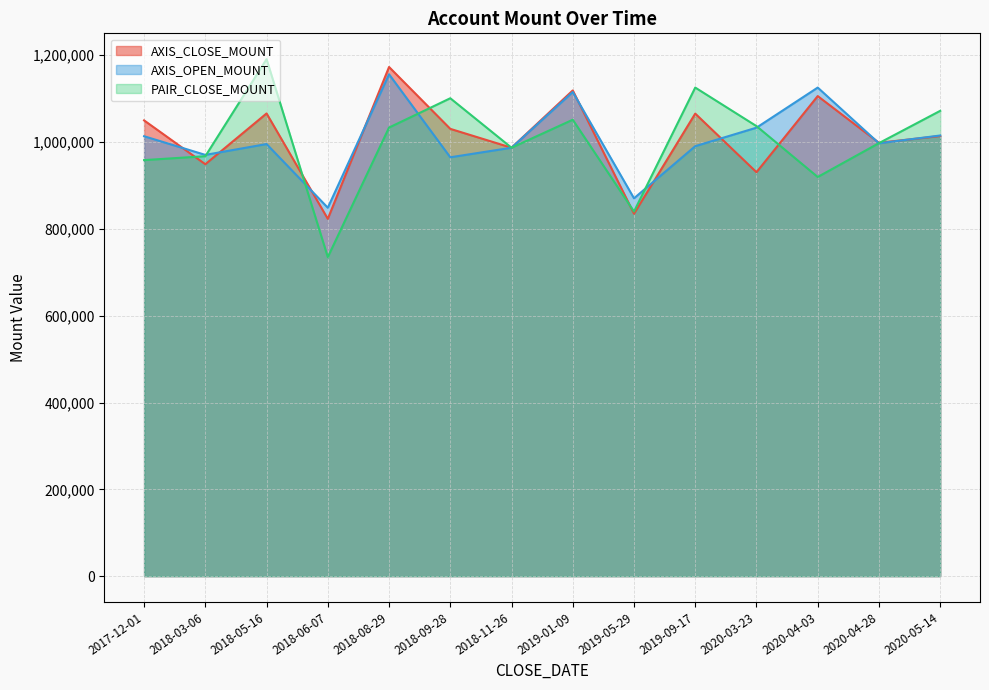

At which label is AXIS_OPEN_MOUNT closest to 1002500?

2020-04-28